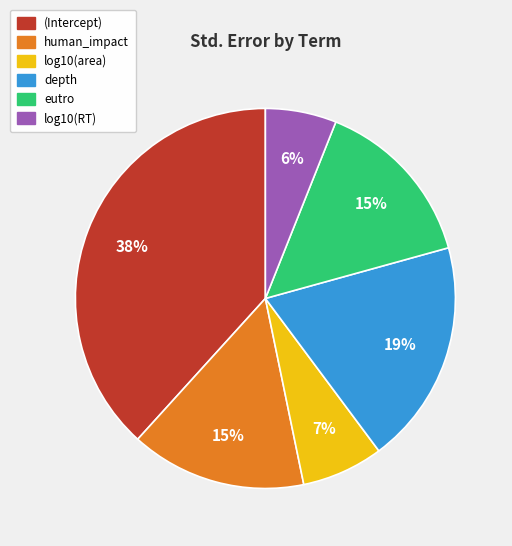

To the nearest percent, what portion does log10(RT) represent?

6%